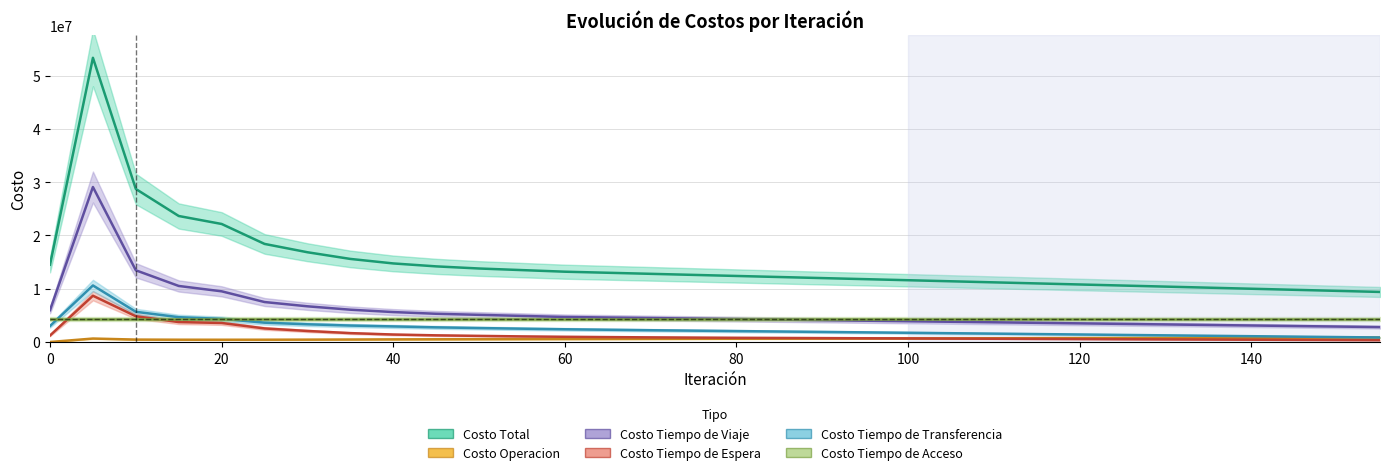

True or false: Costo Operacion and Costo Tiempo de Viaje intersect in this chart.

False